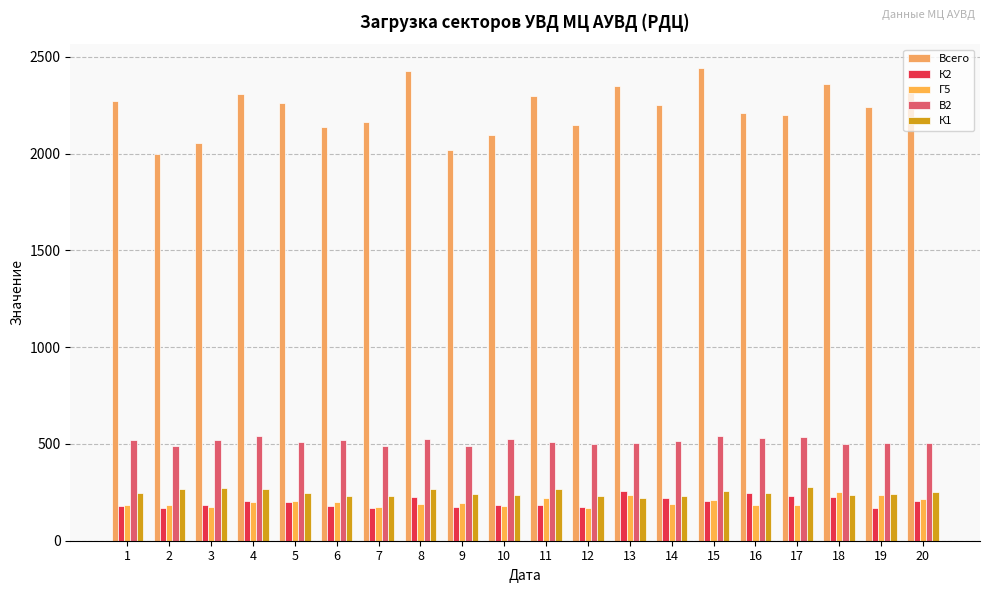

The В2 series shows 667 at 9. True or false?

False